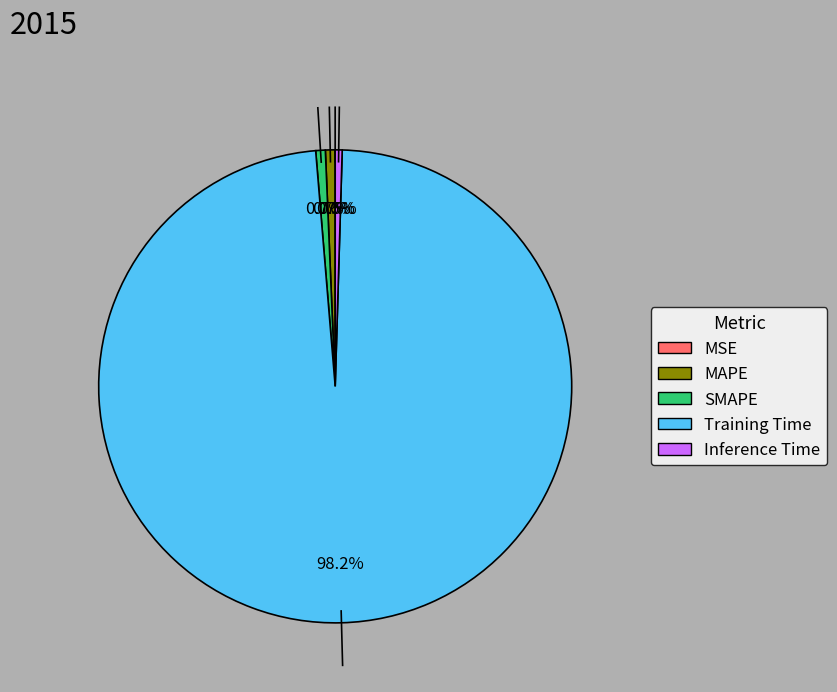

Which slice is the largest?

Training Time